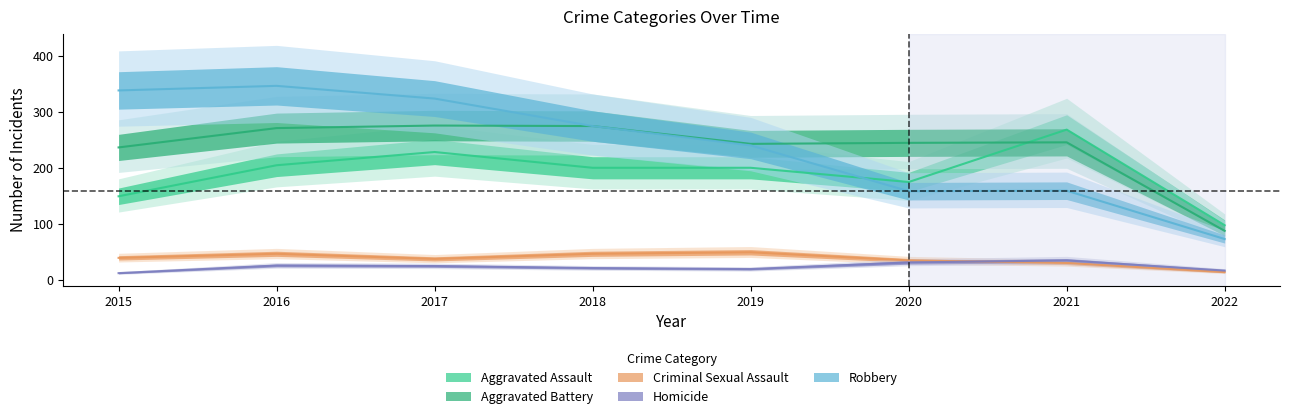

Which series has the largest range (max minus min)?

Robbery